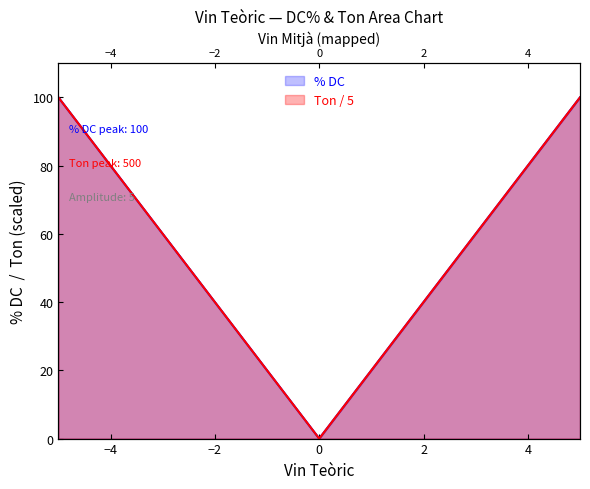

How many data points does each series have?

27